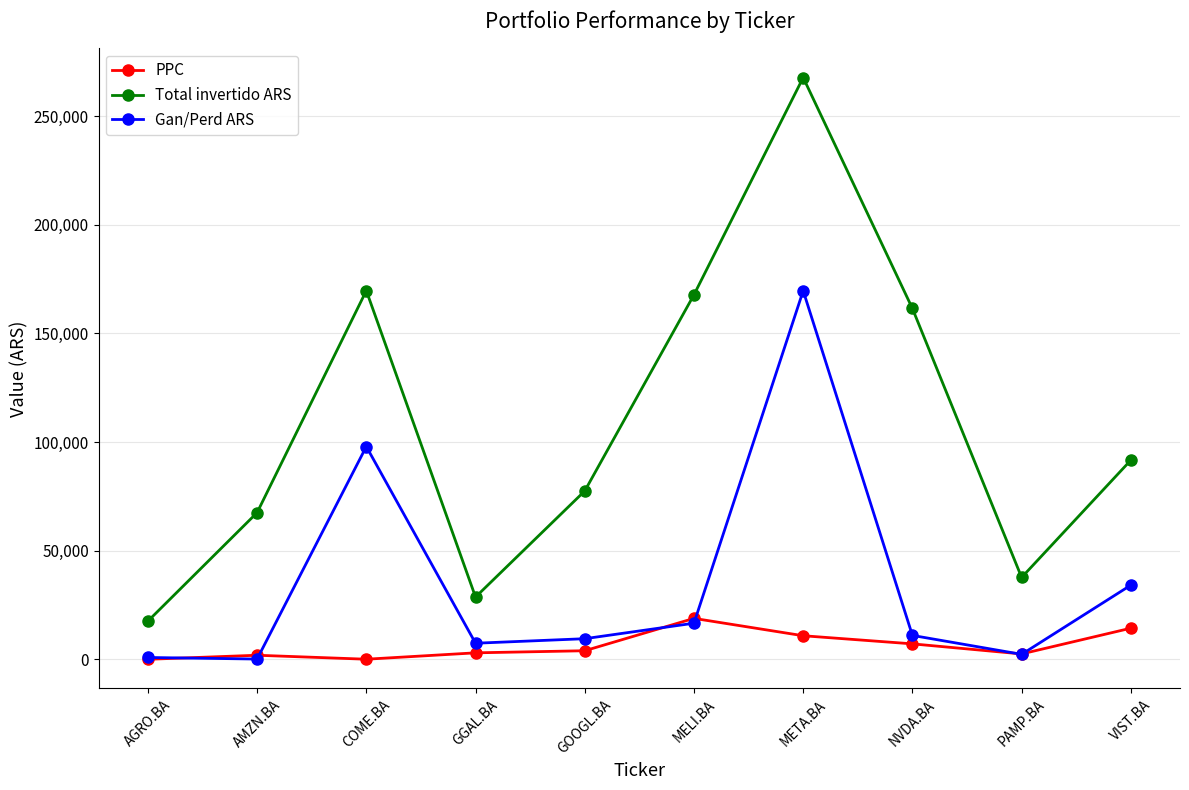

Between GOOGL.BA and VIST.BA, which series saw the biggest shift?

Gan/Perd ARS